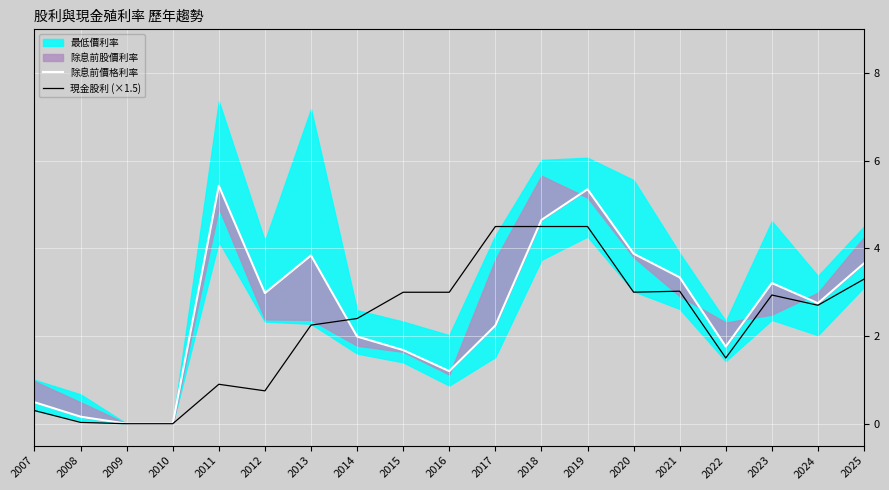

True or false: 現金股利 (×1.5) and 除息前價格利率 cross at least once.

True